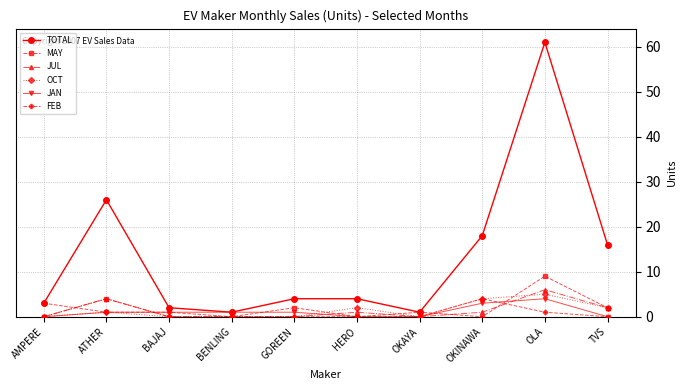

In TOTAL, how many points are lower than both neighbors (excluding endpoints)?

2